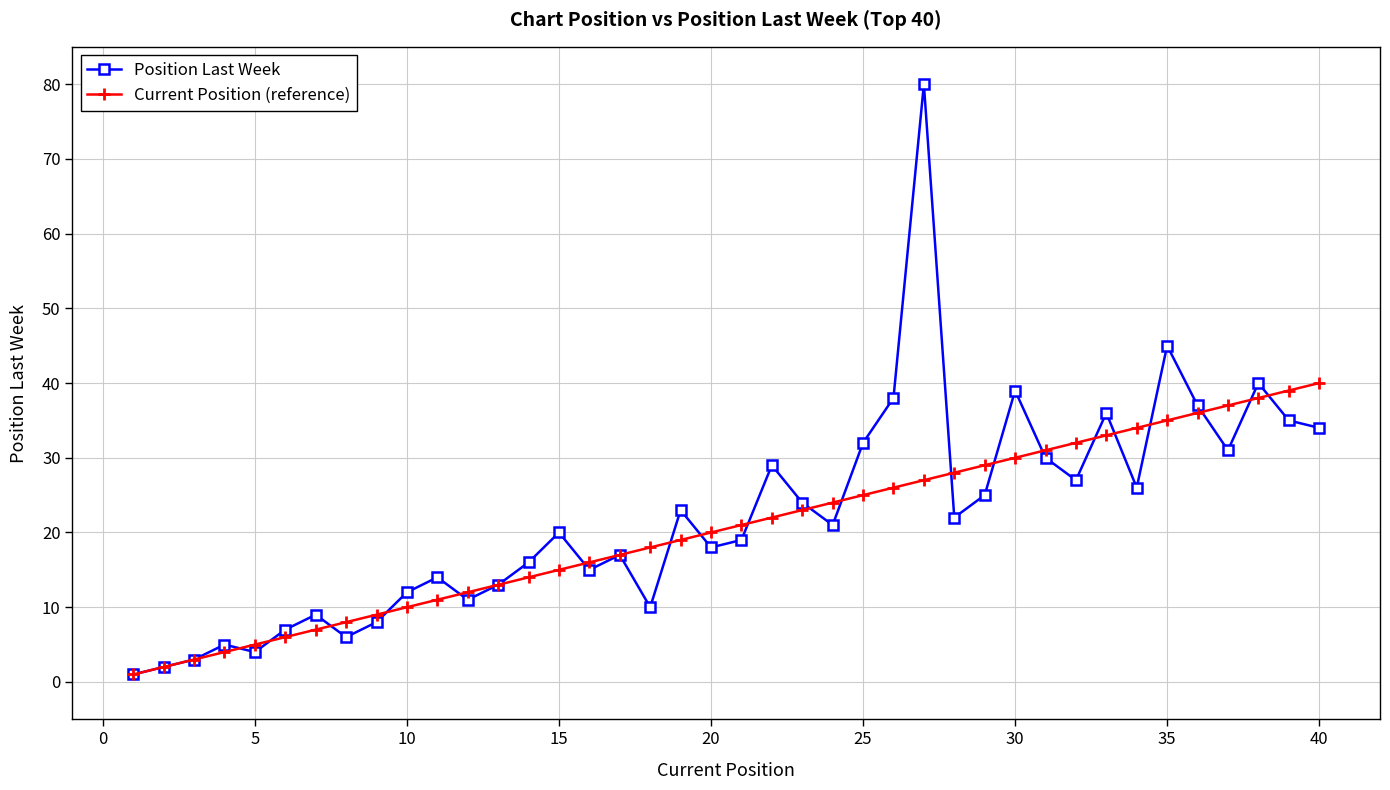

Does the chart have visible grid lines?

Yes